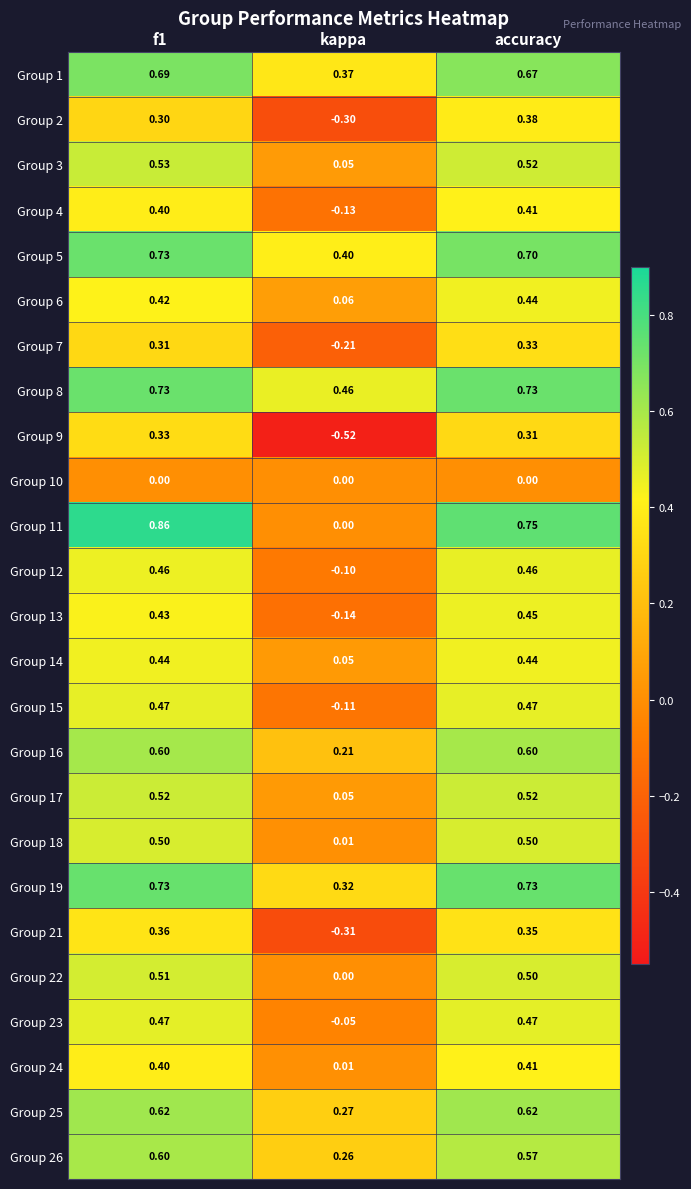

Where is Group 3 nearest to the value 0?

kappa